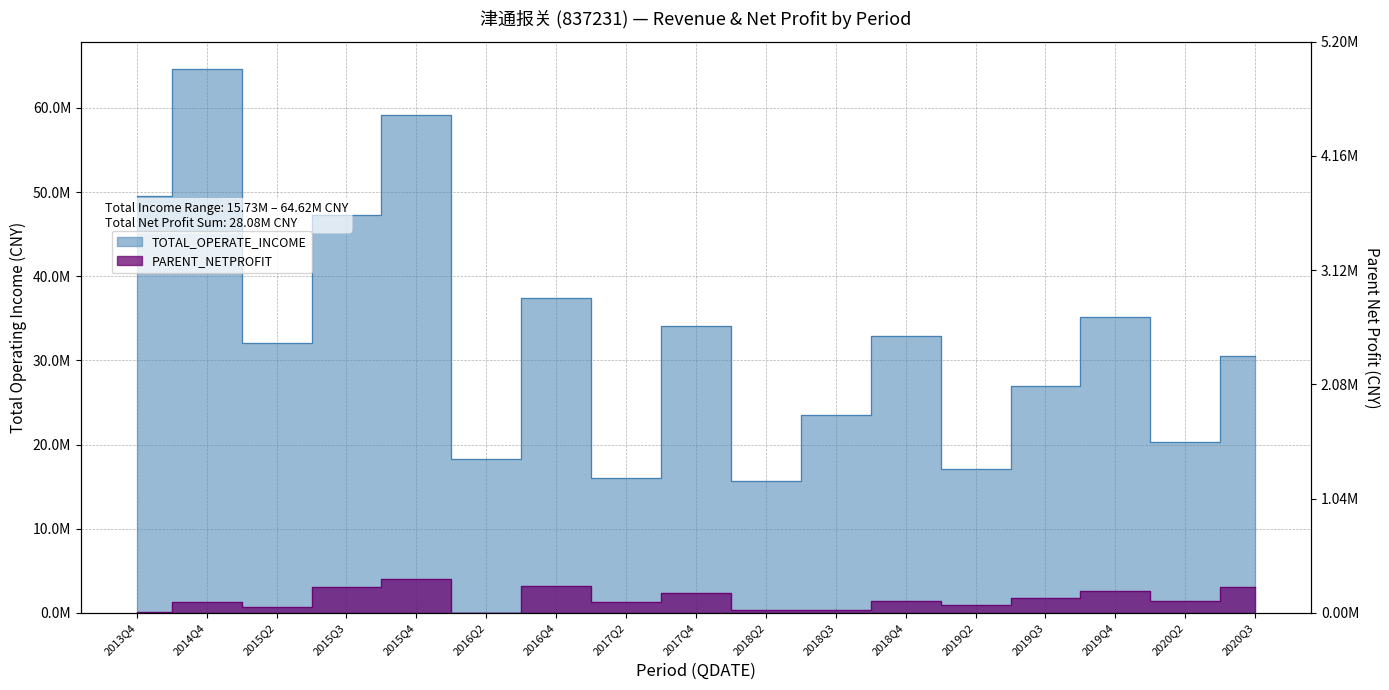

Reading left to right, transcribe all the data shown in this chart.

TOTAL_OPERATE_INCOME: 49530064.5	64623509.2	32090257.5	47292167.4	59147441.1	18333248.9	37417965.2	16057833.3	34121800.5	15727138.0	23540160.0	32931353.9	17119222.6	26924958.9	35128434.8	20329259.6	30546190.8
PARENT_NETPROFIT: 151439.1	1262497.7	741517.6	3045234.1	4003789.5	14688.8	3215244.5	1311172.9	2414591.5	391649.7	345766.2	1381154.1	899404.2	1816702.4	2572164.7	1465419.8	3043588.7